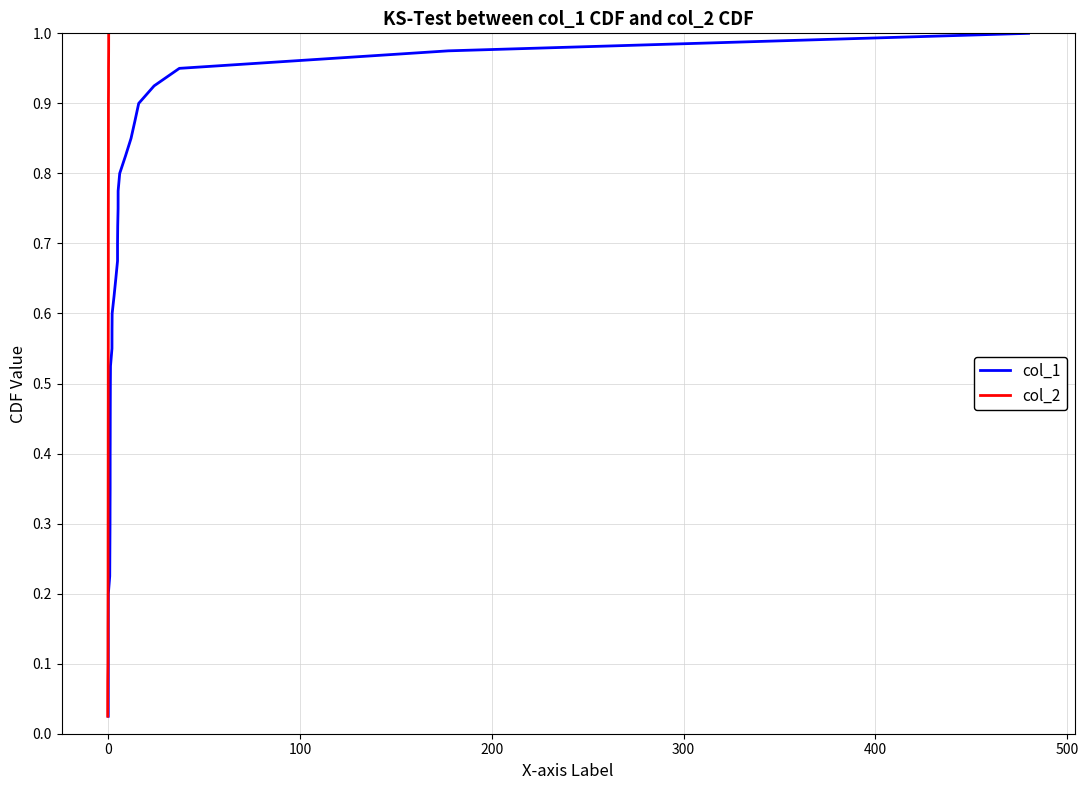

True or false: col_1 and col_2 cross at least once.

False